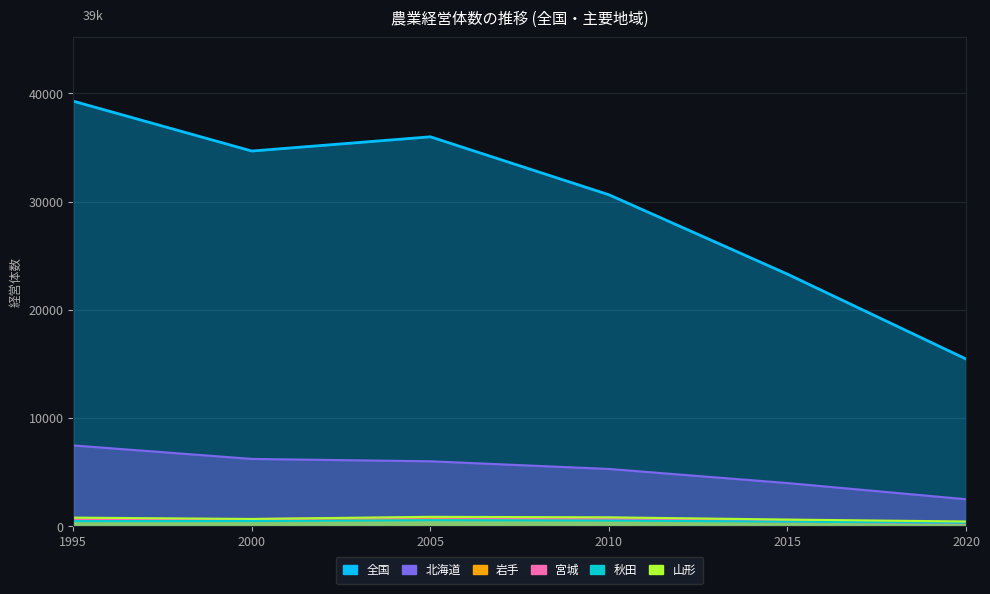

Between 1995 and 2010, which is larger?

1995